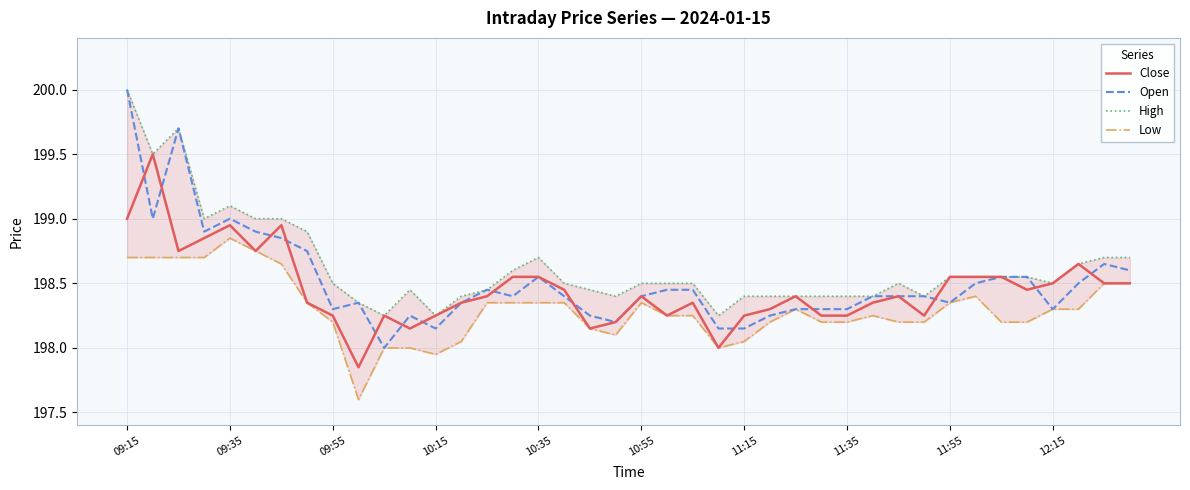

What are all the series names shown in the legend?

Close, Open, High, Low